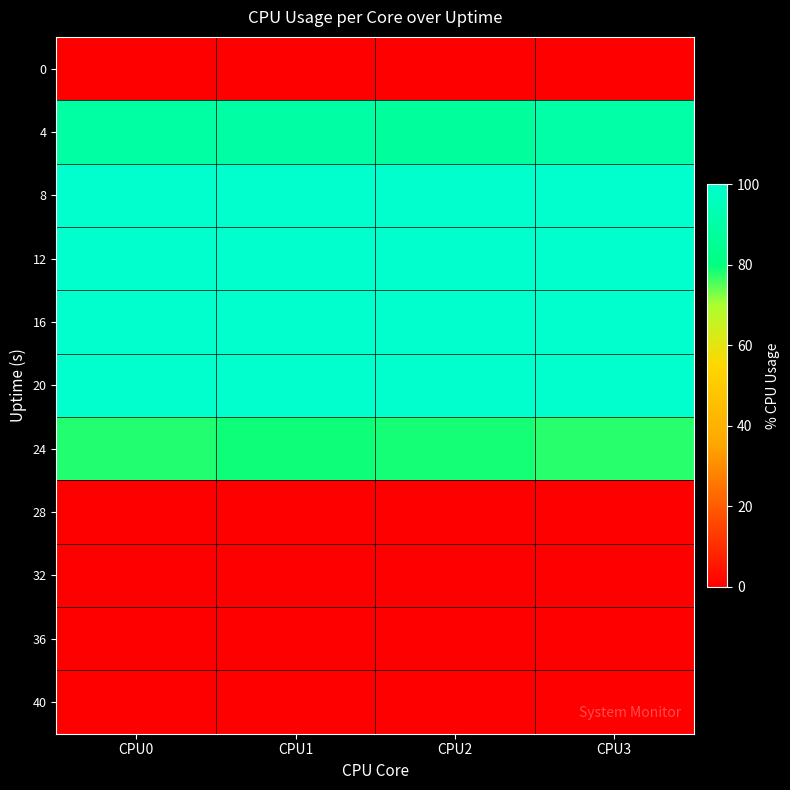

Reading left to right, extract all data points from this chart.

0: CPU0=0.0	CPU1=0.0	CPU2=0.0	CPU3=0.0
4: CPU0=89.2	CPU1=89.7	CPU2=87.3	CPU3=90.2
8: CPU0=100.0	CPU1=100.0	CPU2=100.0	CPU3=100.0
12: CPU0=100.0	CPU1=100.0	CPU2=100.0	CPU3=100.0
16: CPU0=100.0	CPU1=99.8	CPU2=100.0	CPU3=99.8
20: CPU0=100.0	CPU1=100.0	CPU2=100.0	CPU3=100.0
24: CPU0=78.0	CPU1=79.0	CPU2=78.8	CPU3=77.5
28: CPU0=0.0	CPU1=0.0	CPU2=0.0	CPU3=0.0
32: CPU0=0.3	CPU1=0.2	CPU2=0.3	CPU3=0.0
36: CPU0=0.0	CPU1=0.2	CPU2=0.0	CPU3=0.0
40: CPU0=0.0	CPU1=0.0	CPU2=0.0	CPU3=0.0